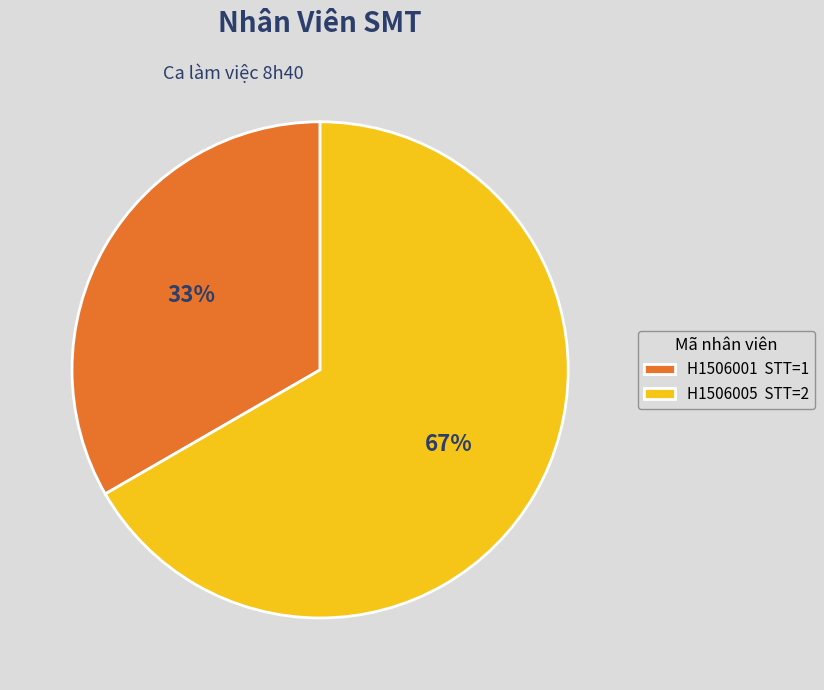

Is the sum of H1506005 and H1506001 greater than half?

Yes